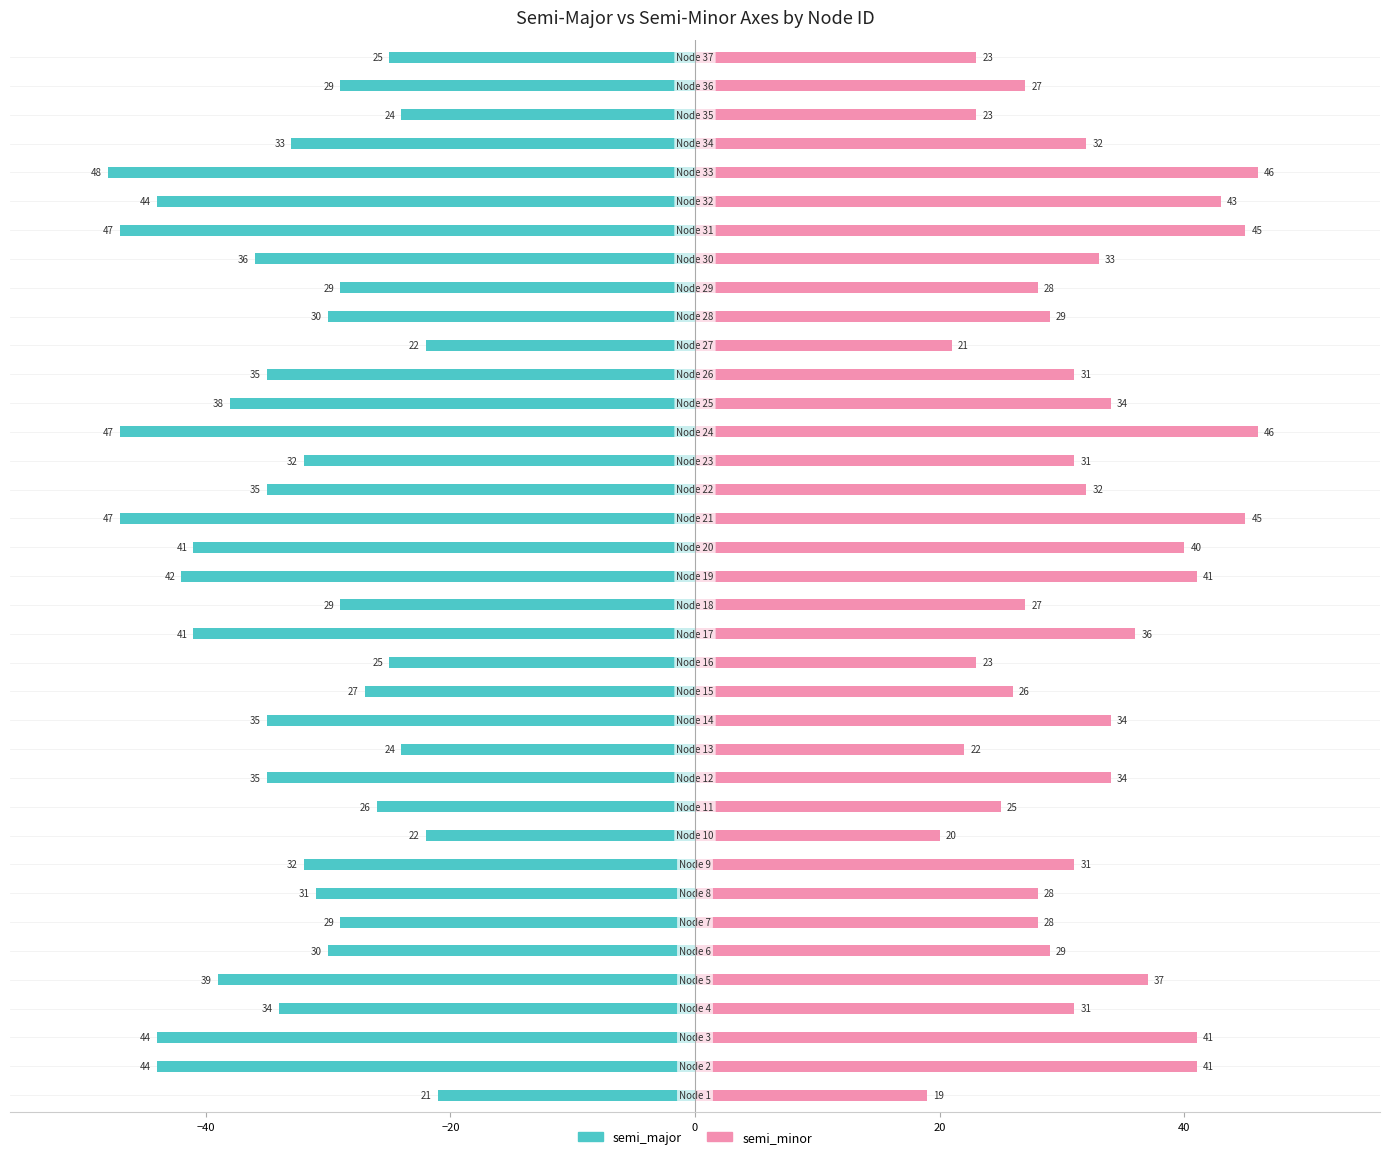

What is the value of the semi_major bar at the 33rd from the left?

-48